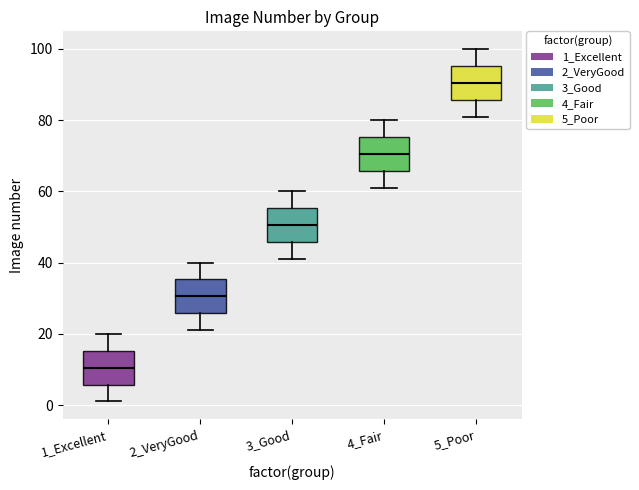

Reading left to right, read every box against the y-axis: the position of its median line, the range the box covers, and the ends of its whiskers. The values are not printed on the chart, so give them approximately, as read against the axis.

1_Excellent: median 10, box 6 to 16, whiskers 2 to 20
2_VeryGood: median 30, box 26 to 36, whiskers 22 to 40
3_Good: median 50, box 46 to 56, whiskers 42 to 60
4_Fair: median 70, box 66 to 76, whiskers 62 to 80
5_Poor: median 90, box 86 to 96, whiskers 82 to 100